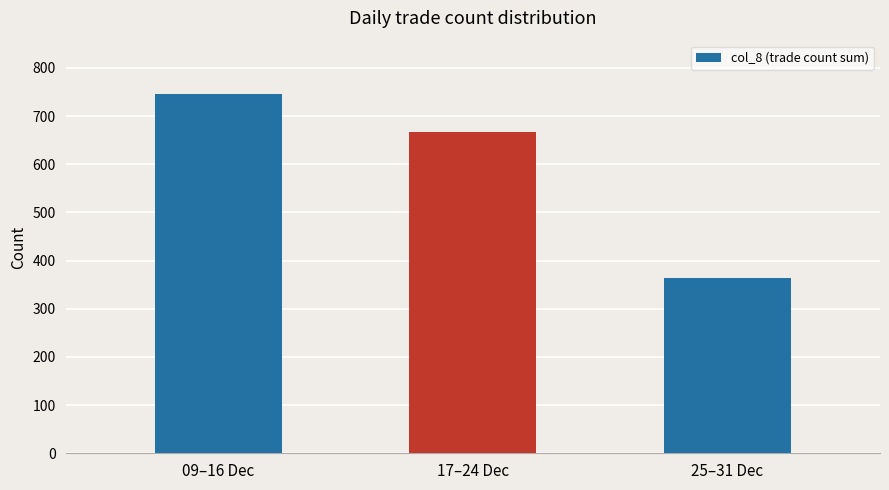

How many data points are less than 667?

1